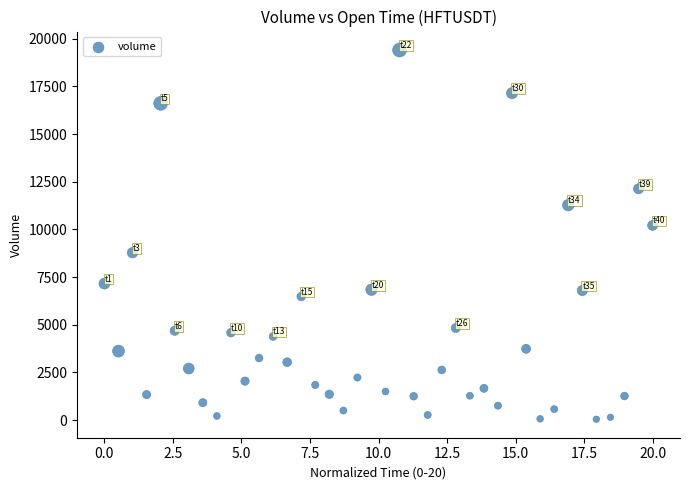

What is the range of Y values (max minus min)?

19369